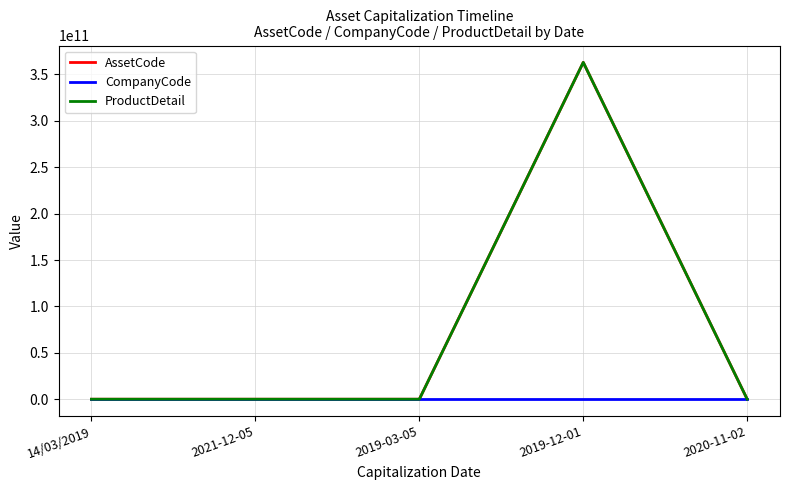

The value of AssetCode at 2019-12-01 is 363000000073. True or false?

True